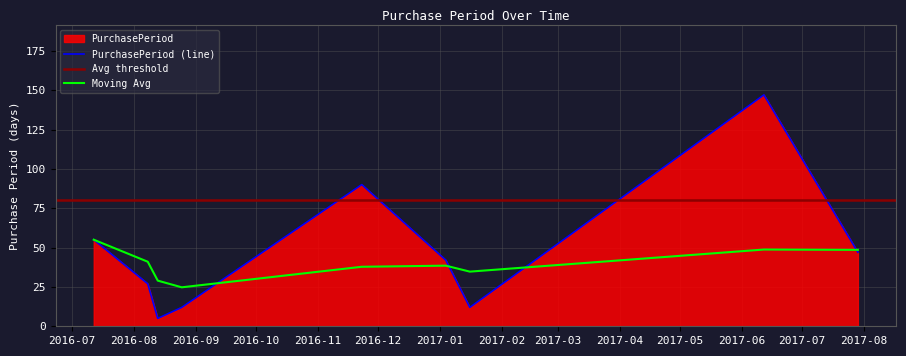

What is the change in value from 2016-07-12 to 2016-08-25?

-43